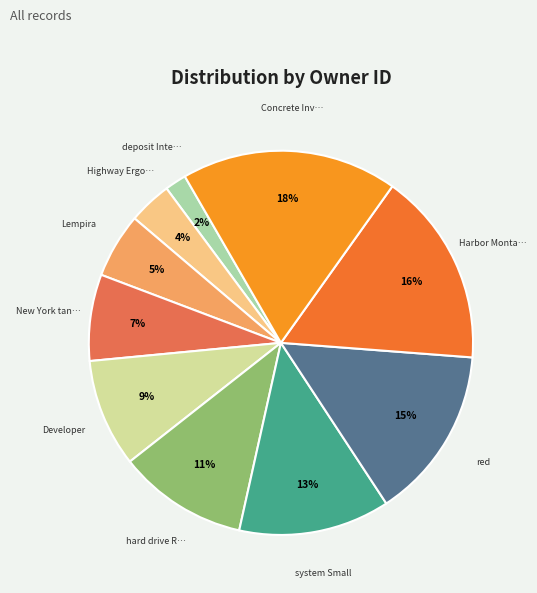

Rank the categories by value from lowest to highest.

deposit Internal, Highway Ergonomic, Lempira, New York tangible Mississippi, Developer, hard drive Robust Networked, system Small, red, Harbor Montana, Concrete Investment Account Saint Lucia